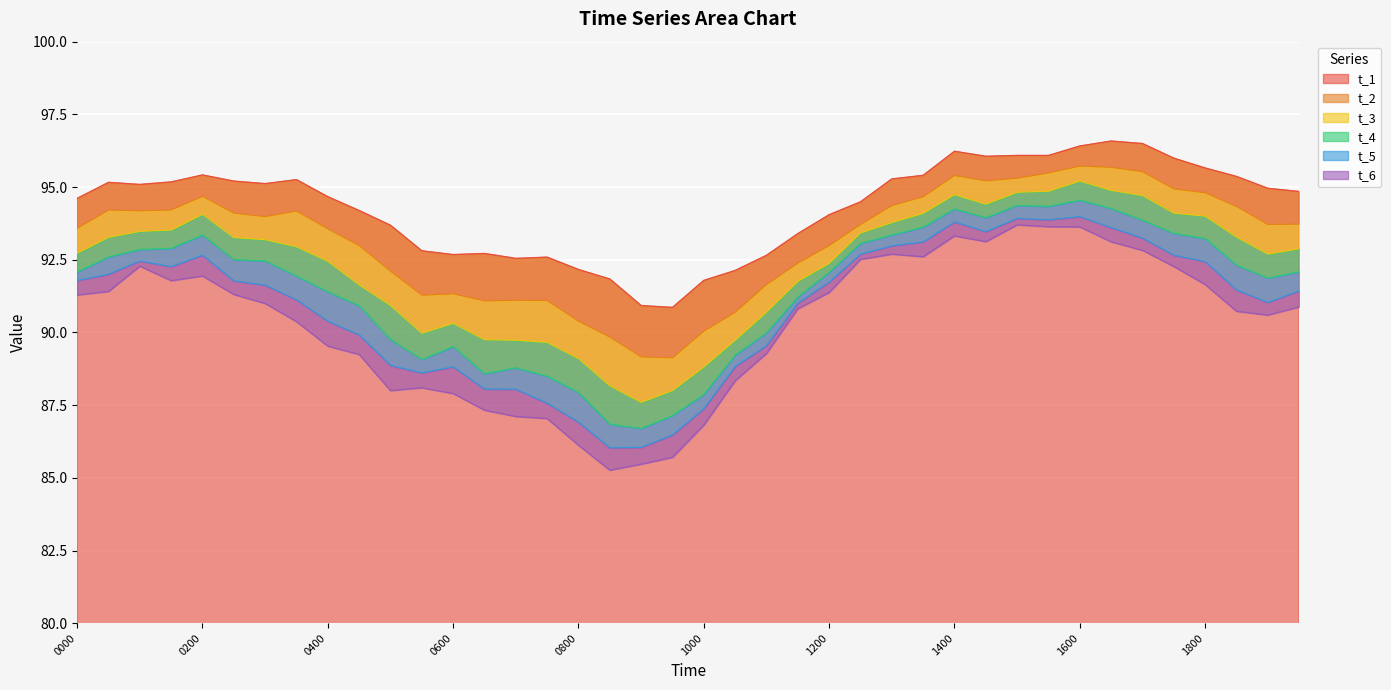

Which series changed the most between 20190630_0530 and 20190630_1430?

t_6